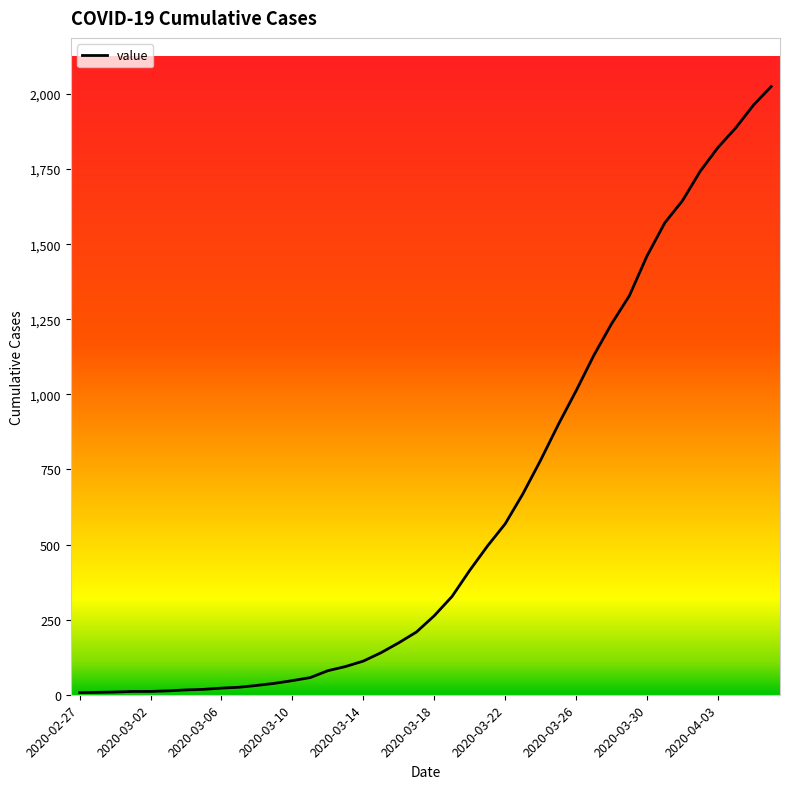

What is the difference between the maximum and minimum values?

2018